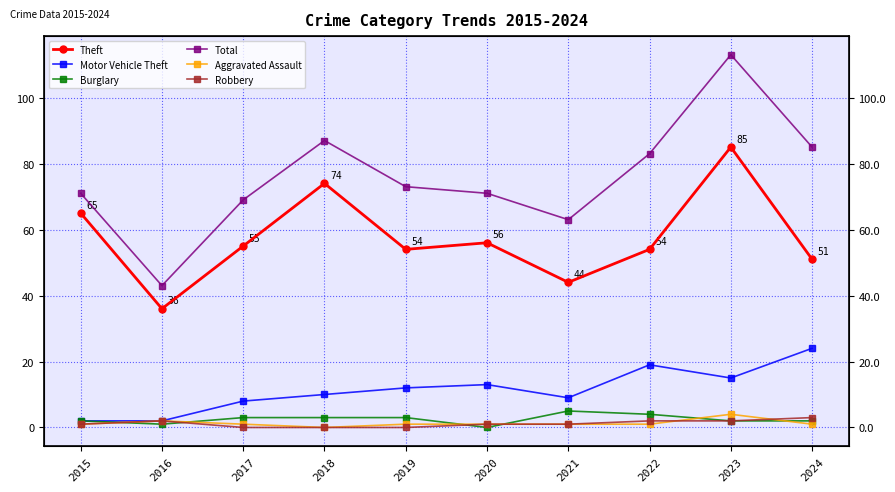

What is the value of the Aggravated Assault point at the 1st from the left?

1